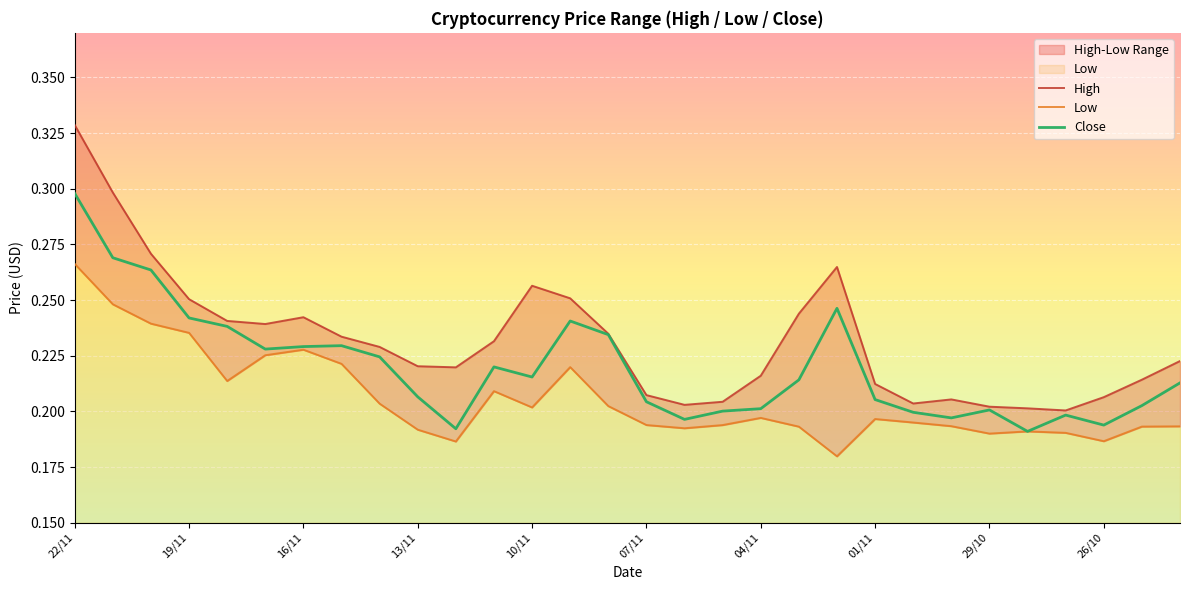

What is the label of the 20th point from the right?

12/11